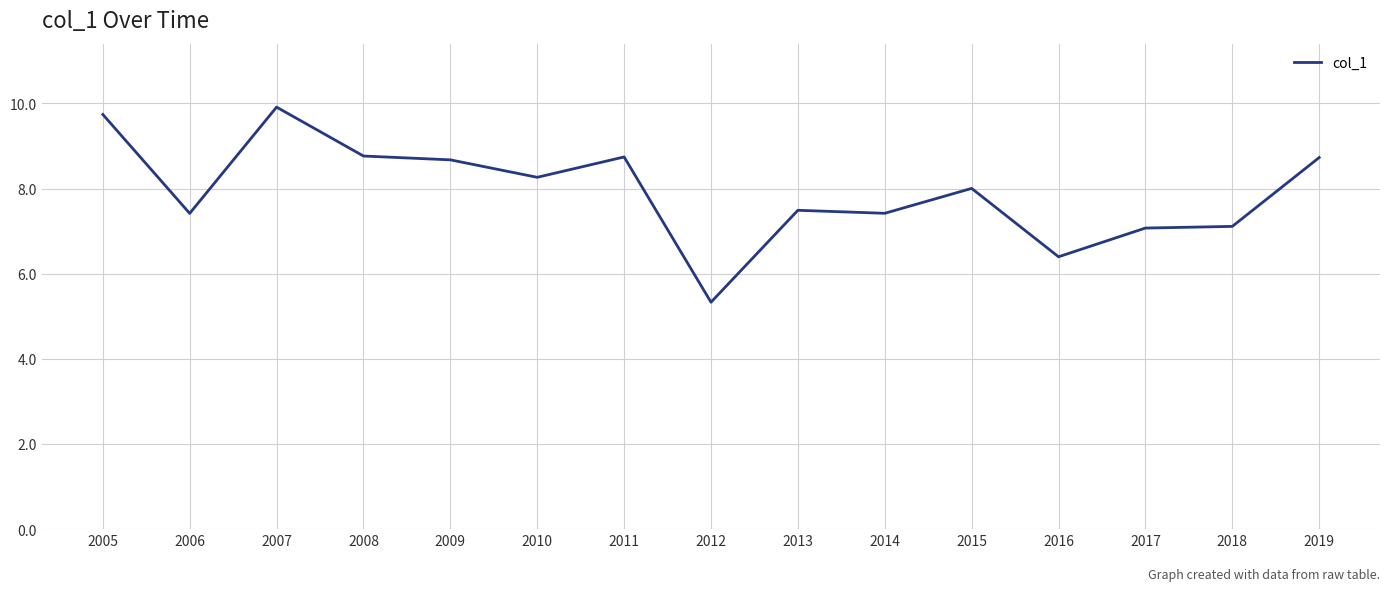

The chart shows a value of 7.5 at 2013. True or false?

True